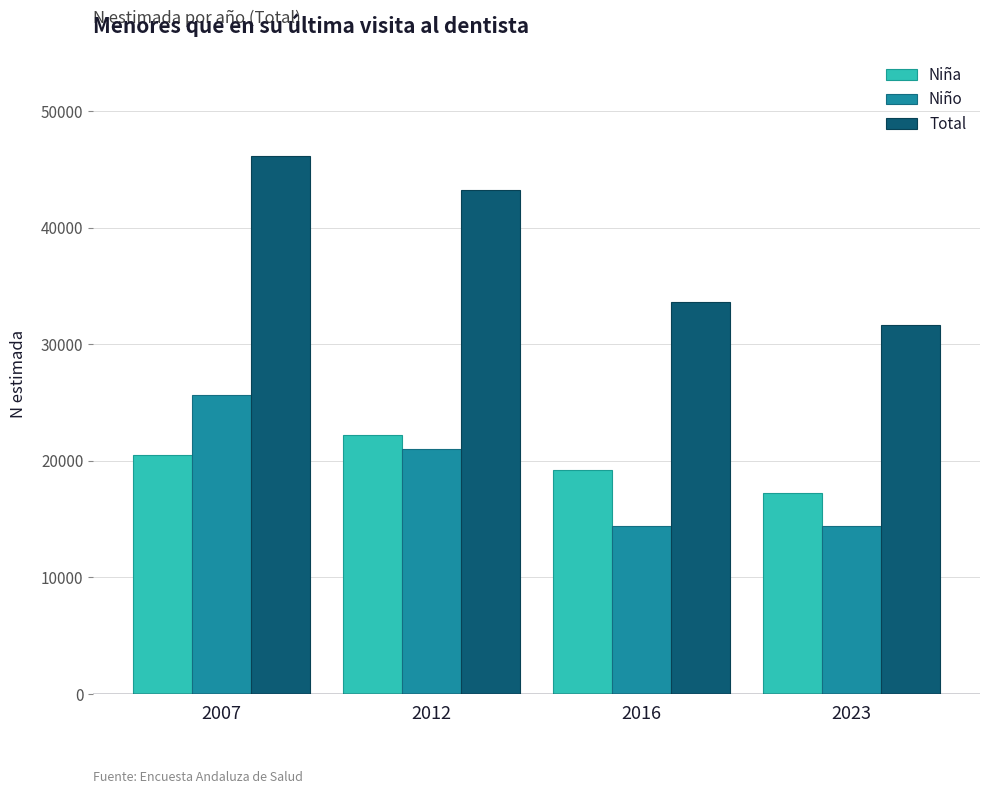

Which series has the largest total across all categories?

Total